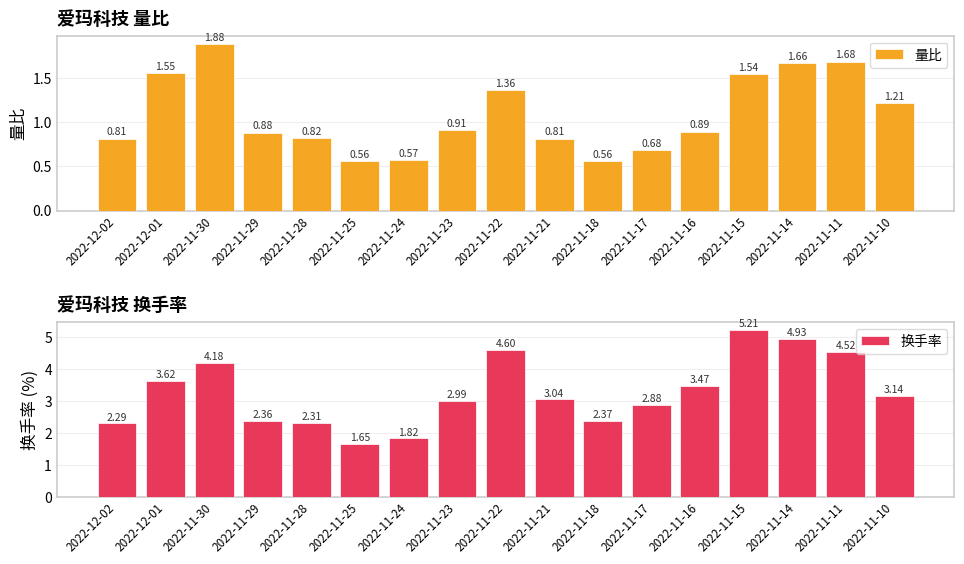

What is the sum of all 量比 values?

18.4